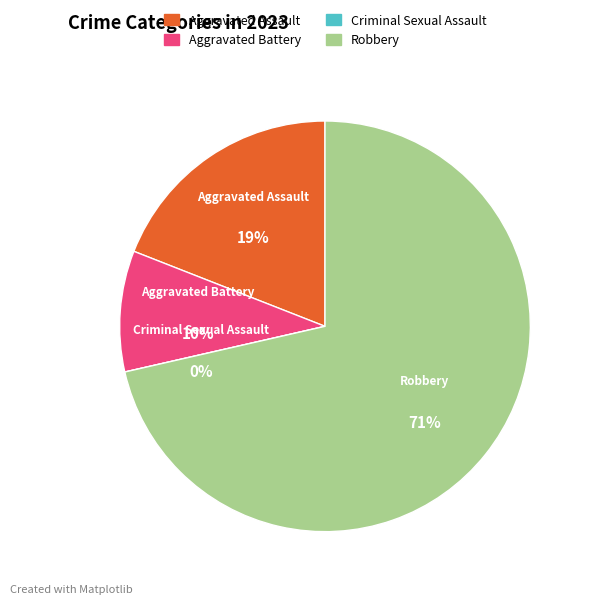

What is the change in value from Criminal Sexual Assault to Robbery?

+15